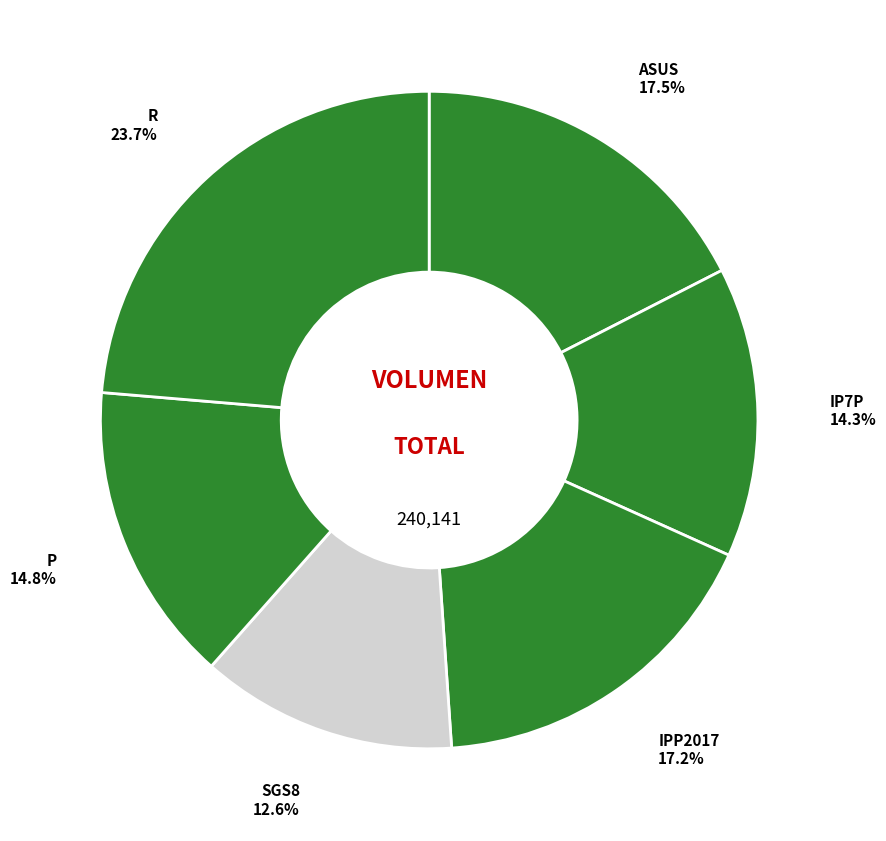

To the nearest percent, what is the difference between the IPP2017 and R slice percentages?

6%